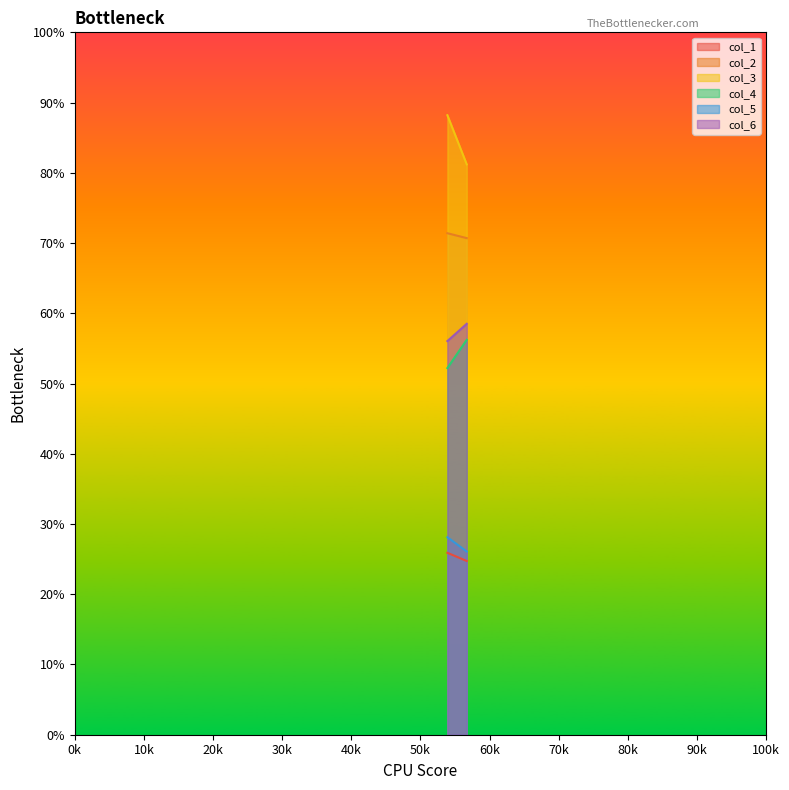

Reading left to right, extract all data points from this chart.

col_1: 25.9	24.7
col_2: 71.4	70.7
col_3: 88.2	81.2
col_4: 52.2	56.2
col_5: 28.1	26.1
col_6: 56.0	58.5